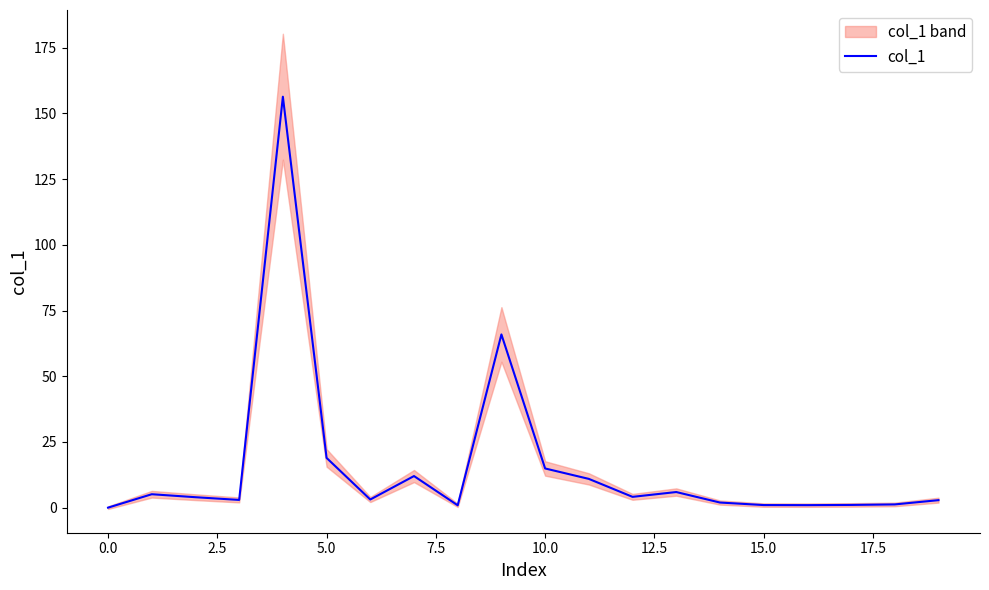

What is the highest value of the col_1 series?

156.3